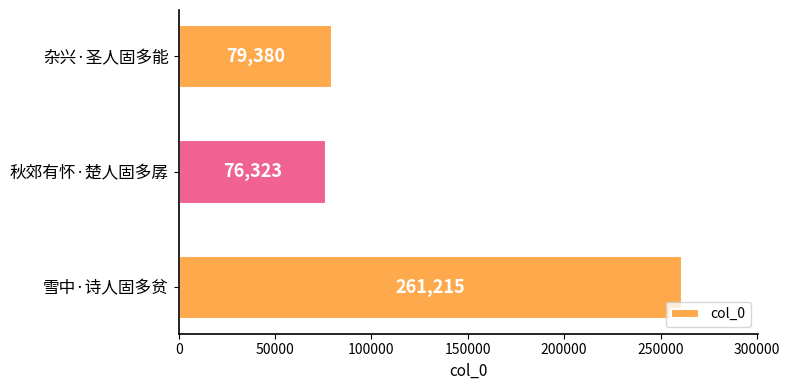

What is the sum of the values at 雪中·诗人固多贫 and 秋郊有怀·楚人固多孱?

337538